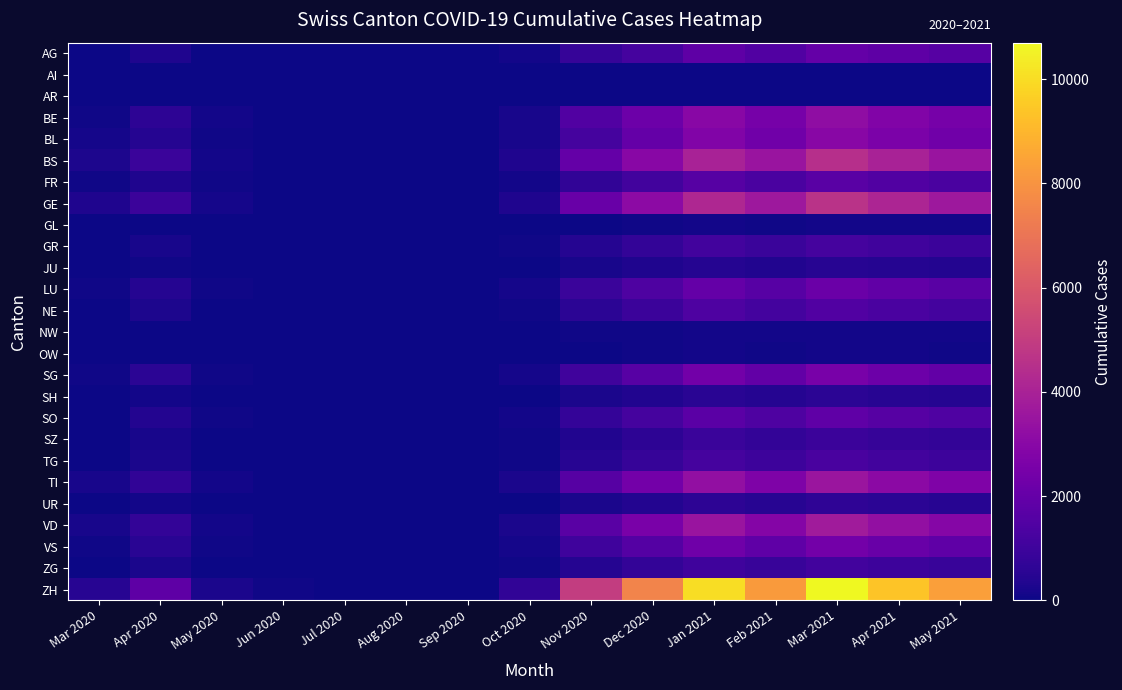

At Feb 2021, list the series in order from largest to smallest.

ZH, GE, BS, VD, TI, BE, BL, SG, VS, LU, AG, SO, FR, NE, TG, GR, ZG, SZ, UR, SH, JU, NW, GL, OW, AR, AI